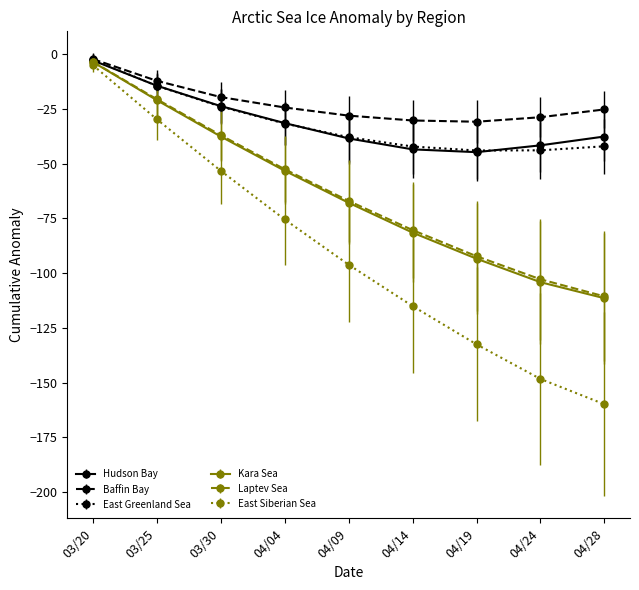

Which category has the highest value across all series?

03/20